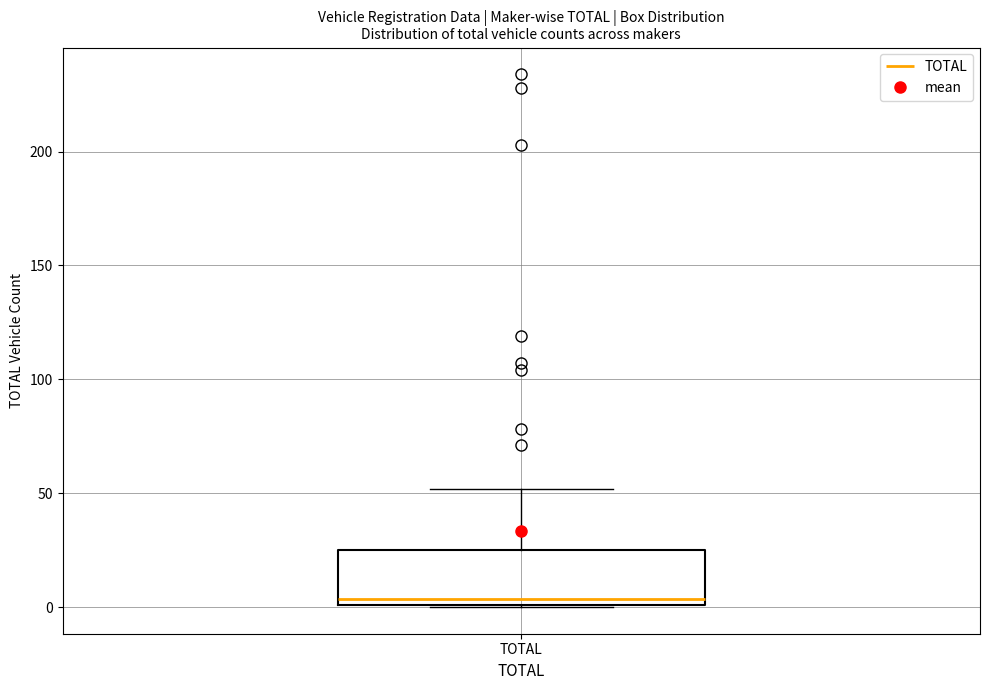

Read this box plot against the y-axis: the position of the median line, the range covered by the box, and the ends of both whiskers. The values are not printed on the chart, so give them approximately, as read against the axis.

median 5, box 0 to 25, whiskers 0 to 50